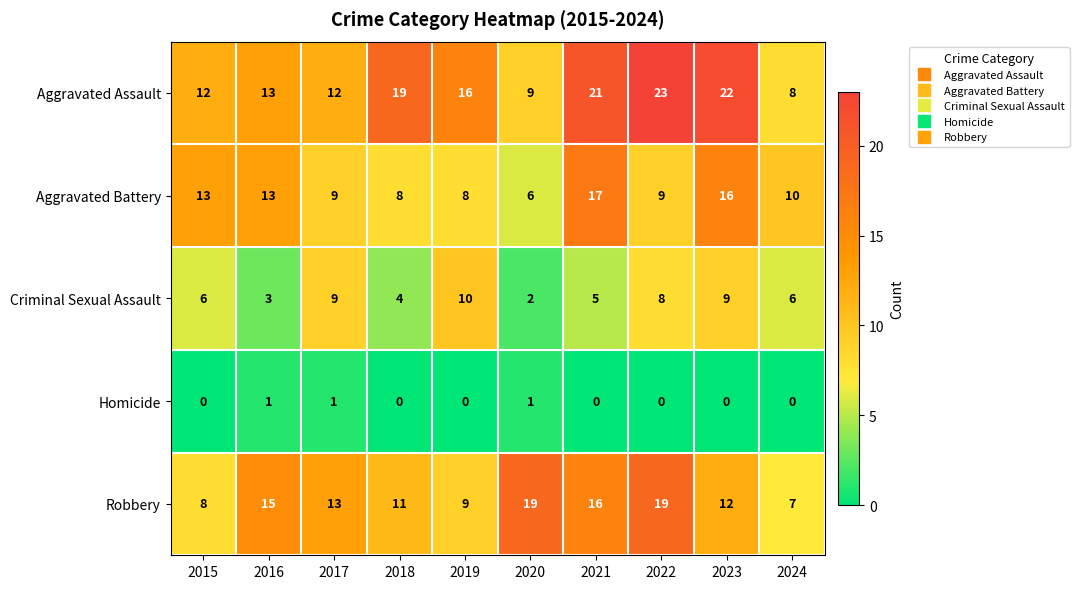

Which series has the widest spread of values?

Aggravated Assault